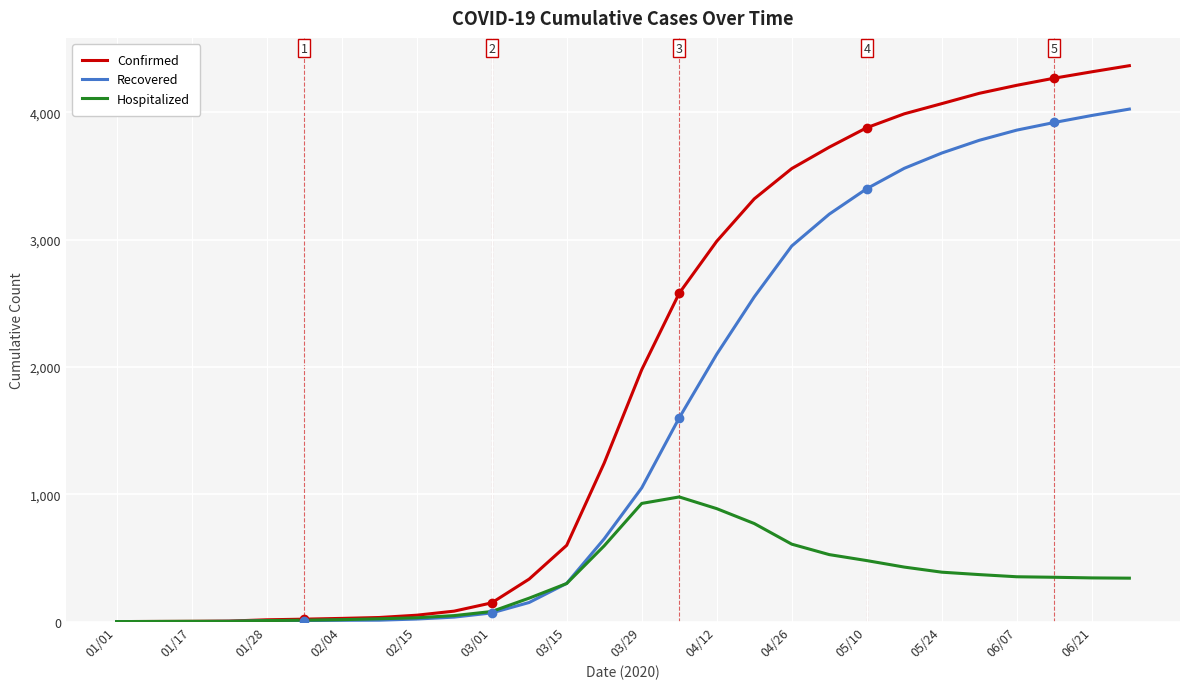

What is the greatest value displayed?

4366